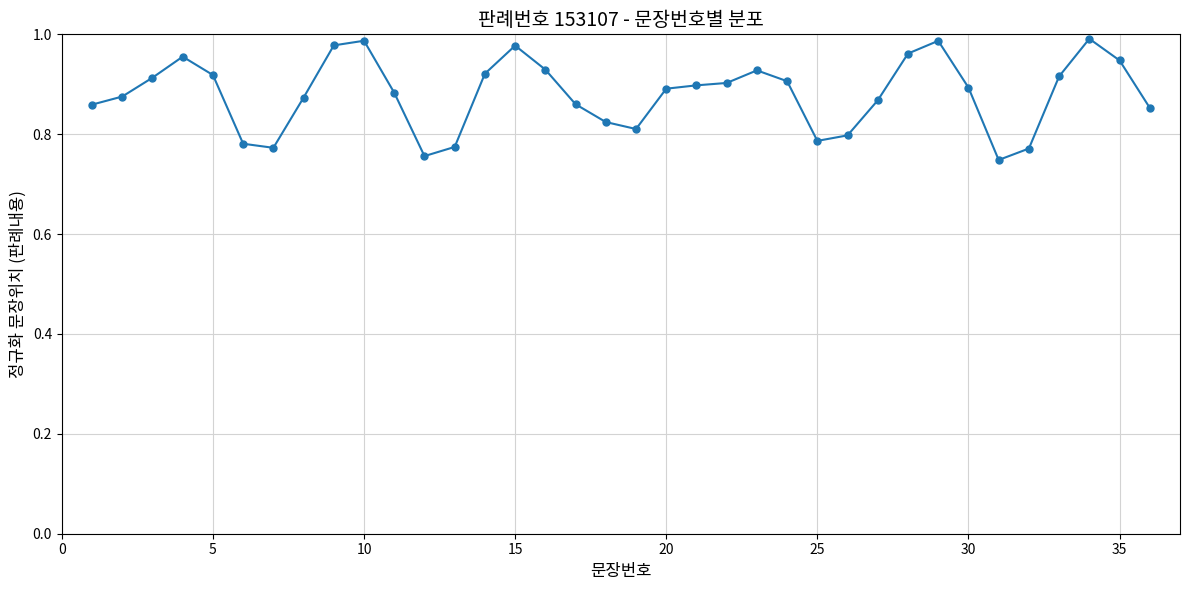

True or false: the data has more than 1 interior local peaks.

True